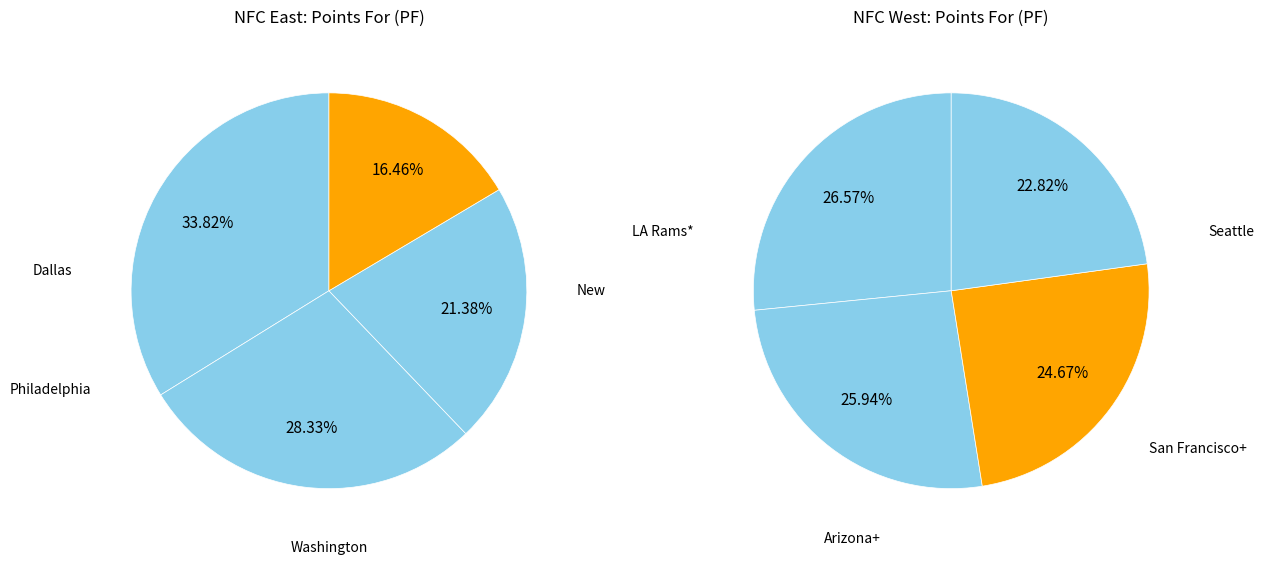

True or false: 3 accounts for 32% of the total.

False